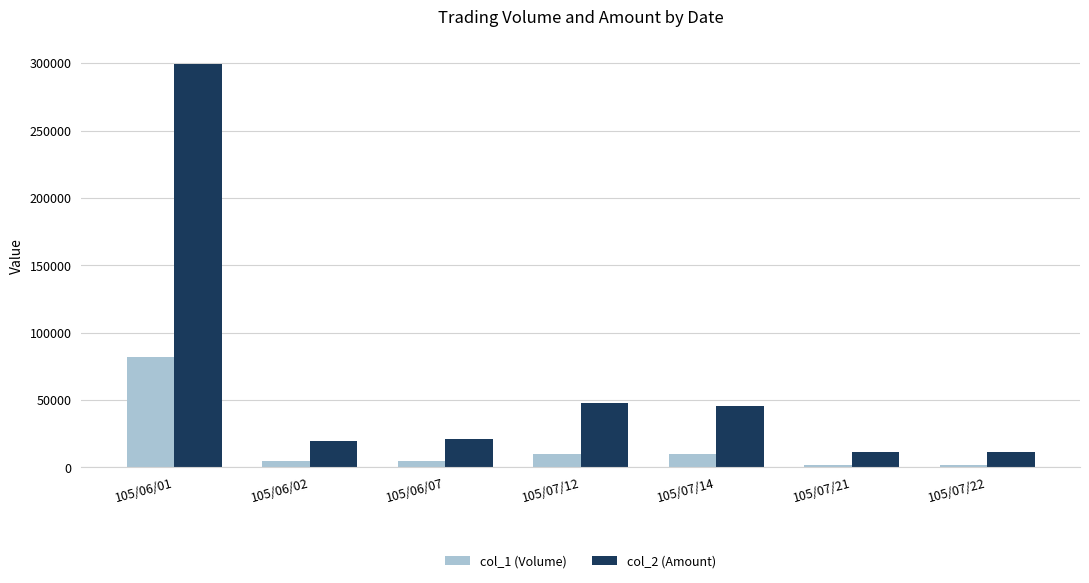

At which category is the sum across all series the highest?

105/06/01